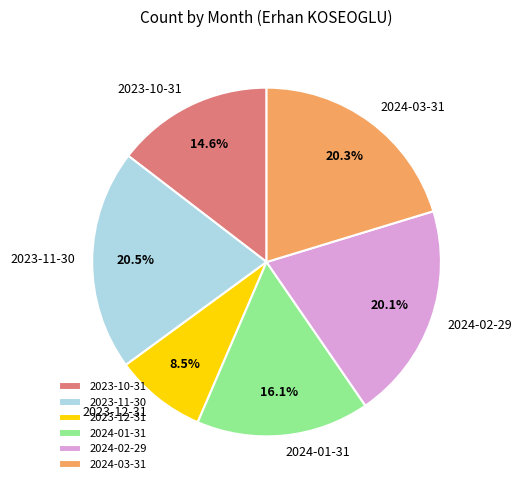

What percentage do 2023-10-31 and 2023-12-31 together represent?

23.1%